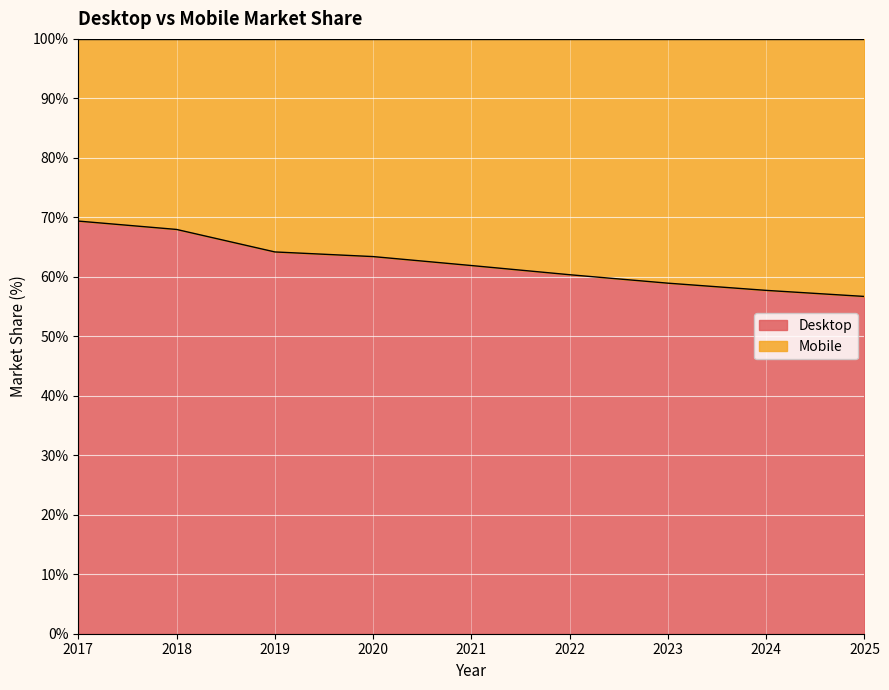

List the labels in order of value, largest first.

2017, 2018, 2019, 2020, 2021, 2022, 2023, 2024, 2025